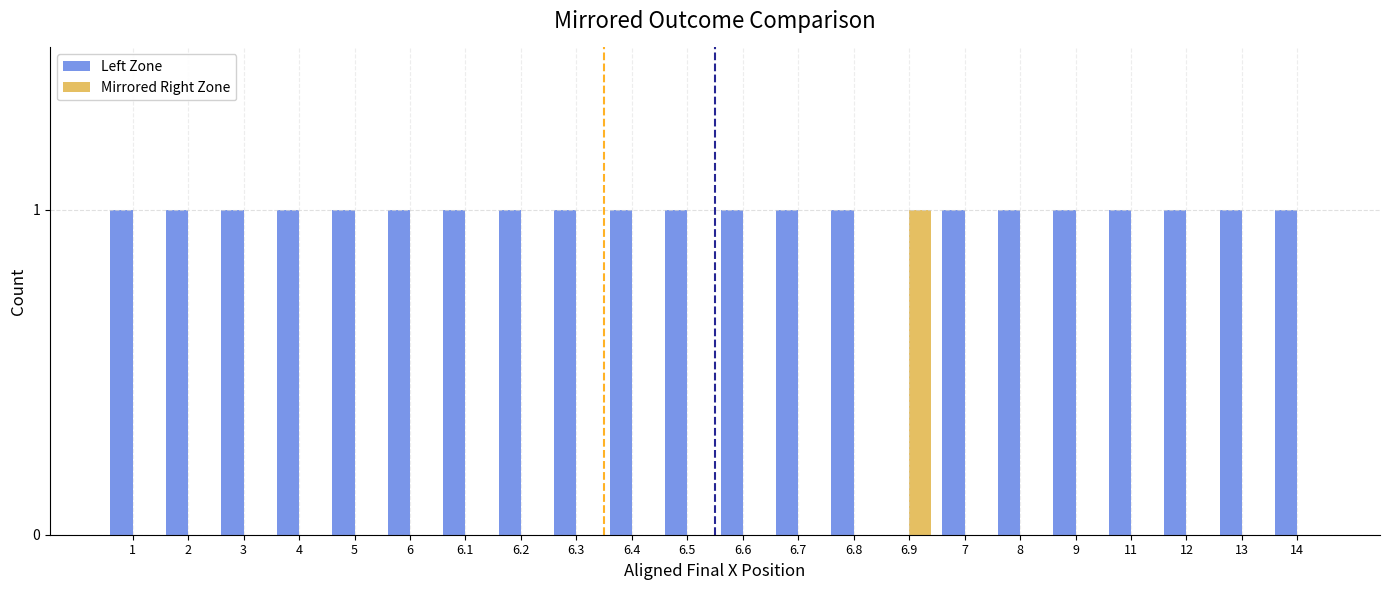

The Mirrored Right Zone series shows 0 at 3. True or false?

True